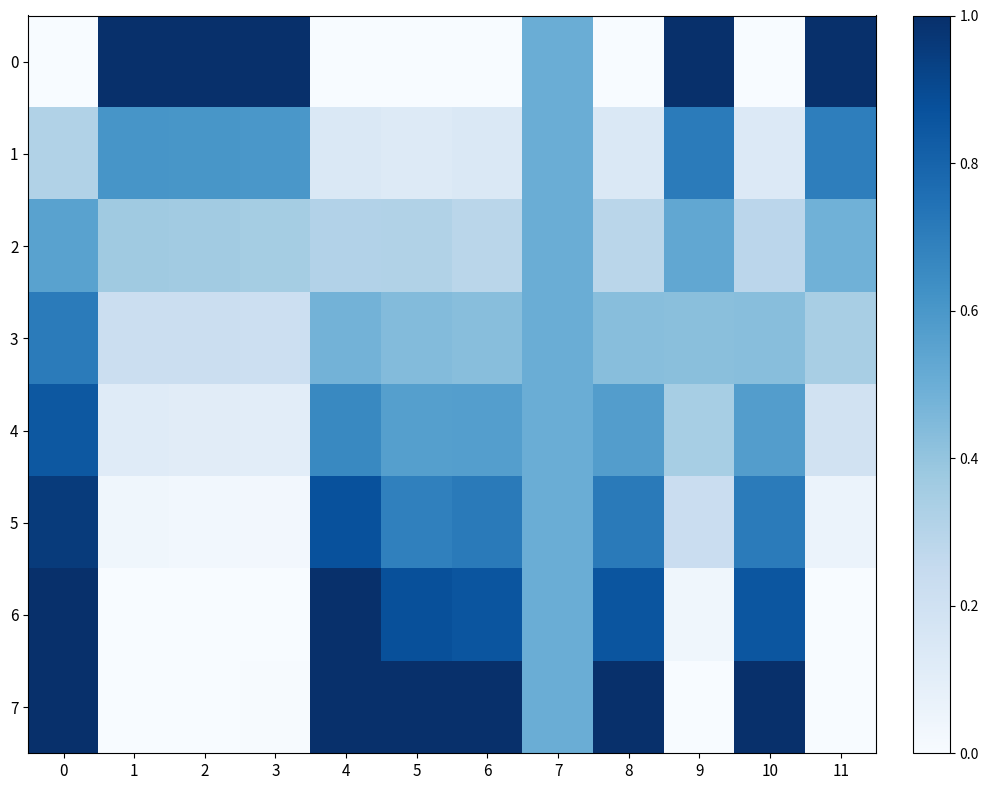

Reading left to right, transcribe all the data shown in this chart.

0: 0=0.0	1=1.0	2=1.0	3=1.0	4=0.0	5=0.0	6=0.0	7=0.5	8=0.0	9=1.0	10=0.0	11=1.0
1: 0=0.3	1=0.6	2=0.6	3=0.6	4=0.1	5=0.1	6=0.1	7=0.5	8=0.1	9=0.7	10=0.1	11=0.7
2: 0=0.6	1=0.4	2=0.4	3=0.4	4=0.3	5=0.3	6=0.3	7=0.5	8=0.3	9=0.5	10=0.3	11=0.5
3: 0=0.7	1=0.2	2=0.2	3=0.2	4=0.5	5=0.4	6=0.4	7=0.5	8=0.4	9=0.4	10=0.4	11=0.3
4: 0=0.8	1=0.1	2=0.1	3=0.1	4=0.7	5=0.6	6=0.6	7=0.5	8=0.6	9=0.3	10=0.6	11=0.2
5: 0=1.0	1=0.0	2=0.0	3=0.0	4=0.9	5=0.7	6=0.7	7=0.5	8=0.7	9=0.2	10=0.7	11=0.1
6: 0=1.0	1=0.0	2=0.0	3=0.0	4=1.0	5=0.9	6=0.9	7=0.5	8=0.9	9=0.0	10=0.9	11=0.0
7: 0=1.0	1=0.0	2=0.0	3=0.0	4=1.0	5=1.0	6=1.0	7=0.5	8=1.0	9=0.0	10=1.0	11=0.0